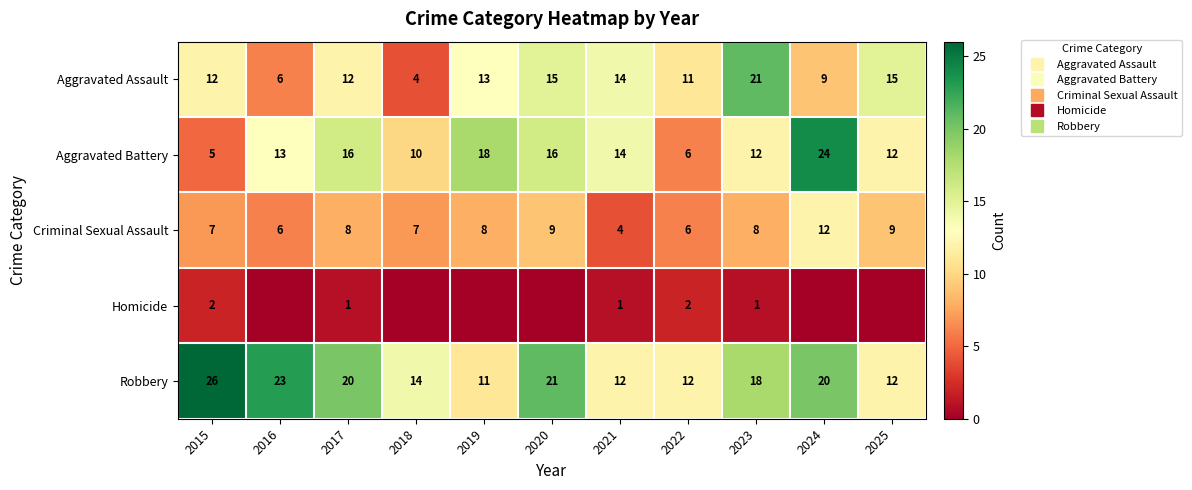

At how many categories does at least one series exceed 23?

2